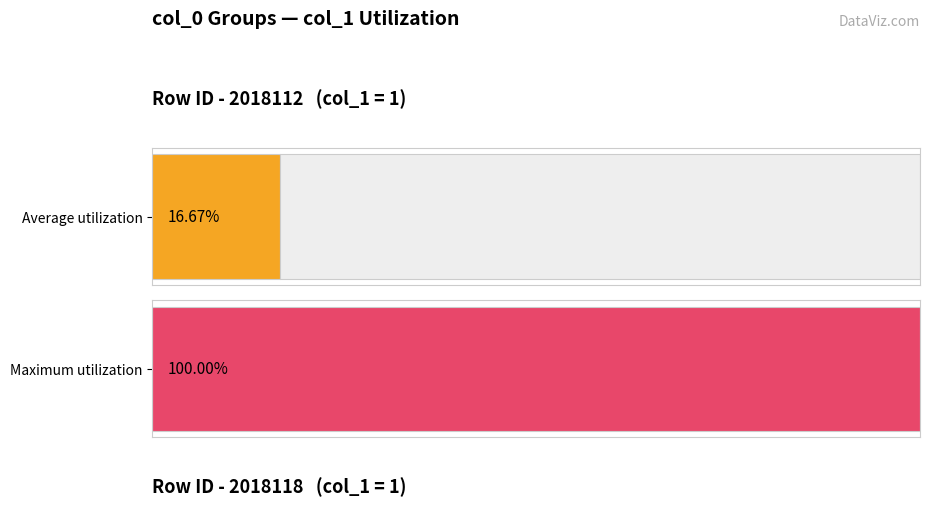

At which label does col_0 first exceed 2018115?

2018116